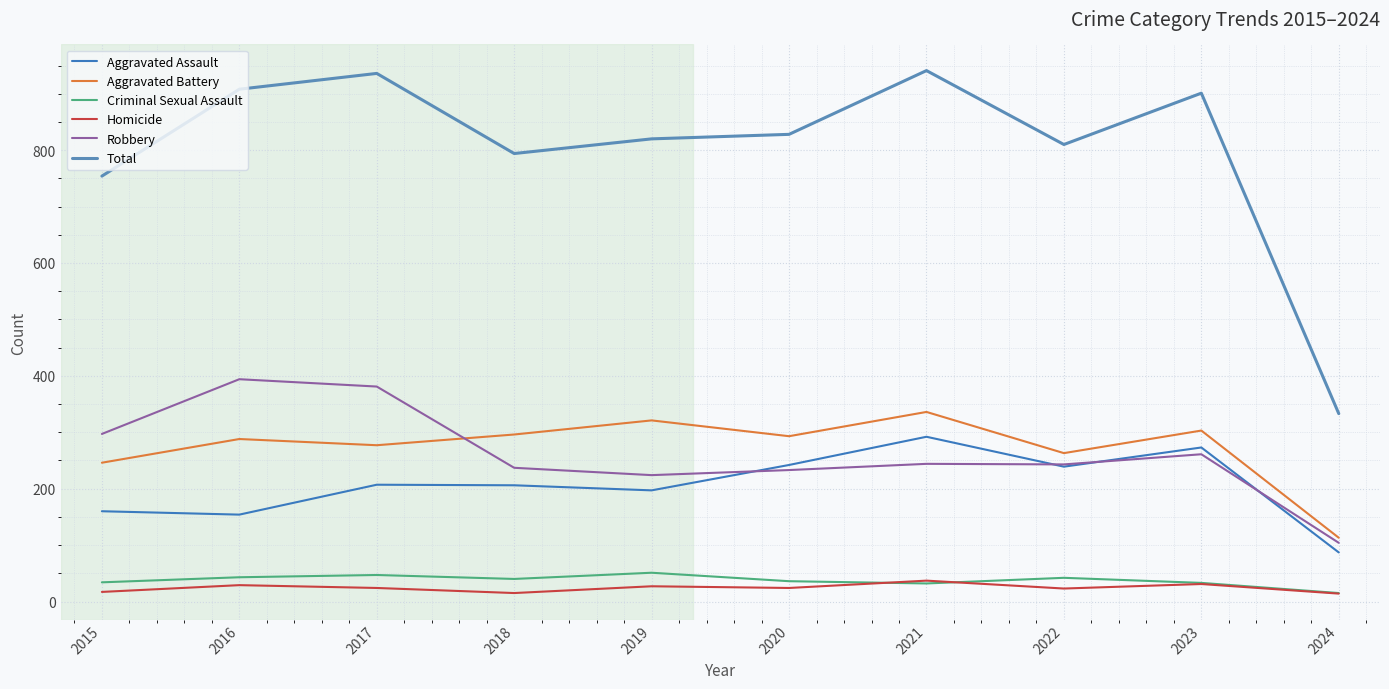

Is it true that Total equals 810 at 2022?

True